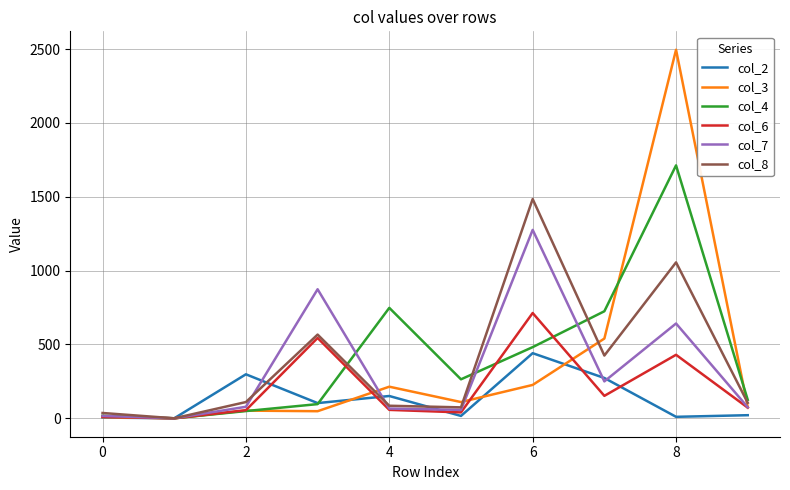

What is the maximum value shown in the chart?

2496